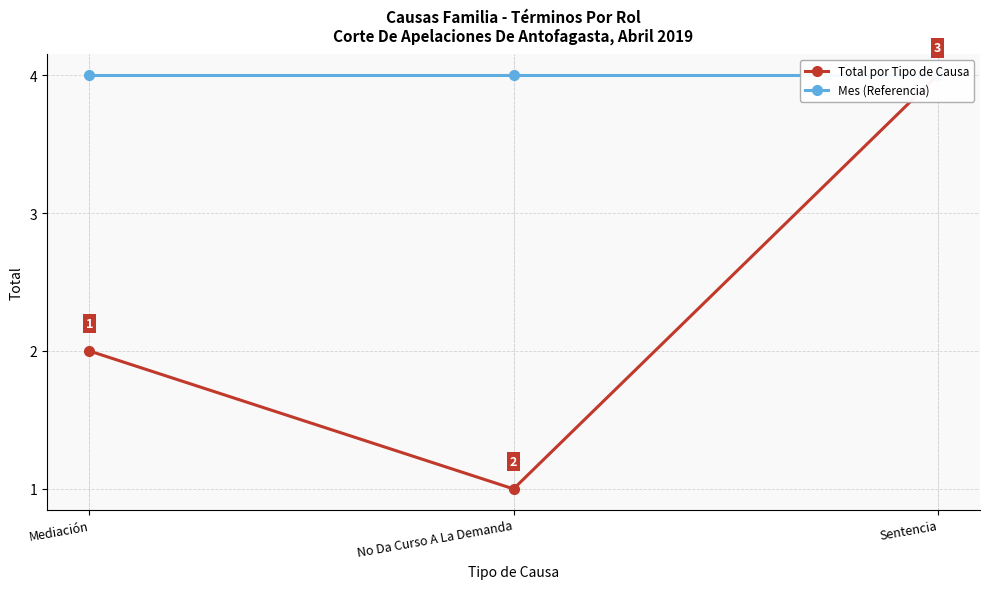

Which has a higher value, Mediación or Sentencia?

Sentencia